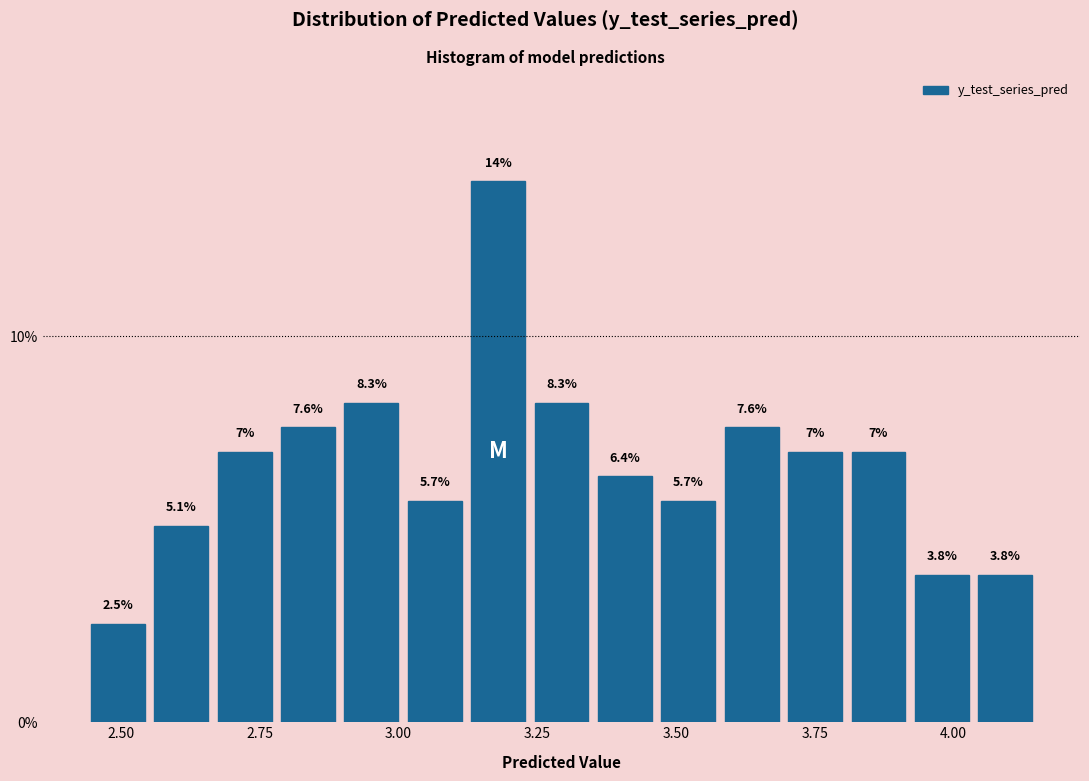

Read against the x-axis, roughly where is the centre of the tallest bar?

3.20